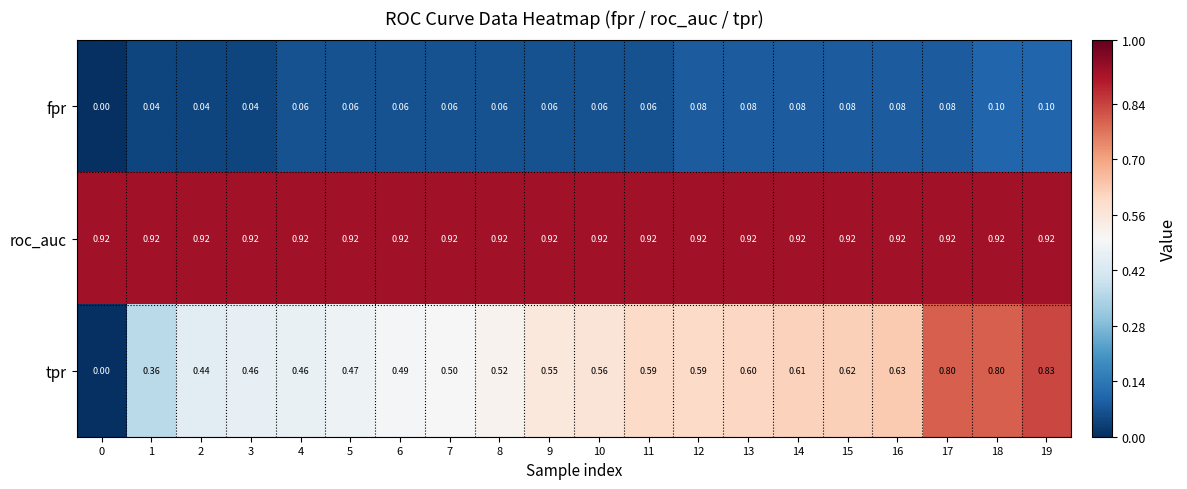

Rank the series at 10 from highest to lowest value.

roc_auc, tpr, fpr